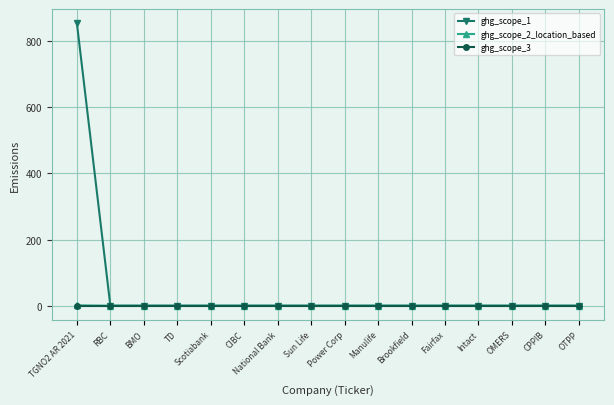

What is the label of the 9th point from the left?

Power Corp